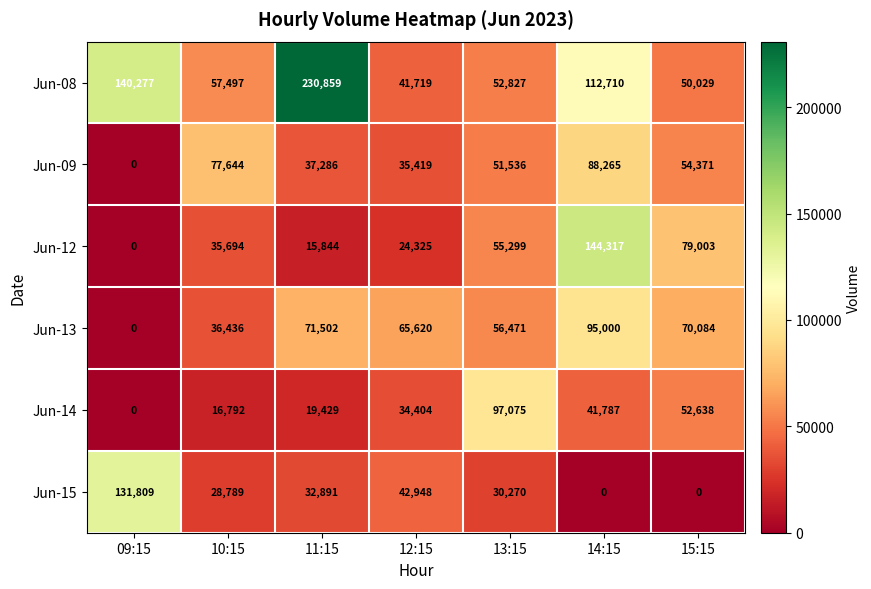

Which series changed the most between 09:15 and 14:15?

Jun-12